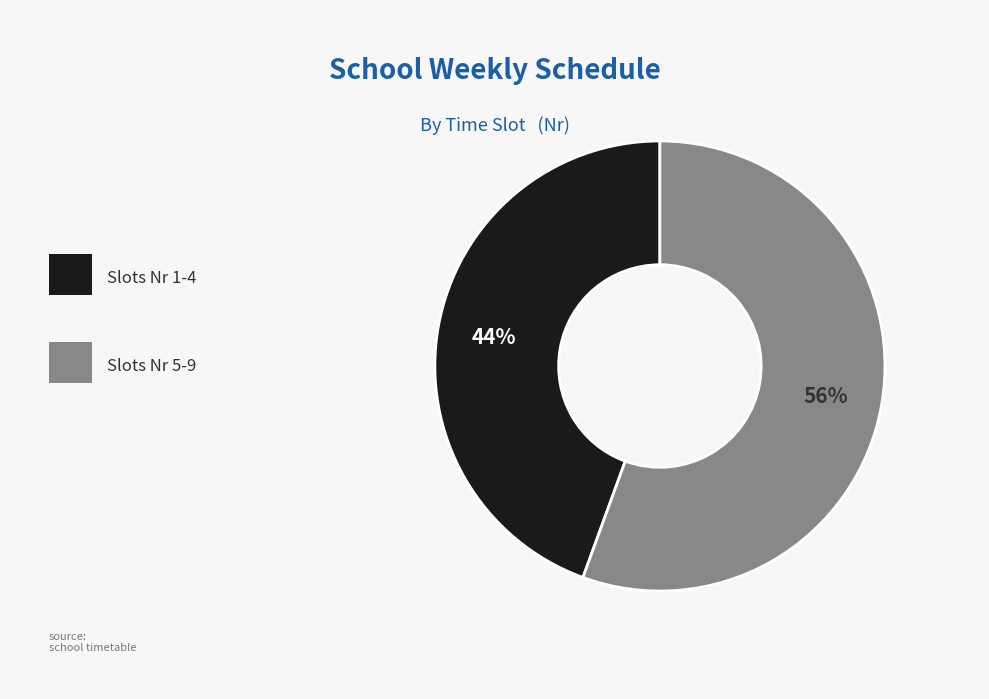

Is there any slice that represents more than half of the pie?

Yes